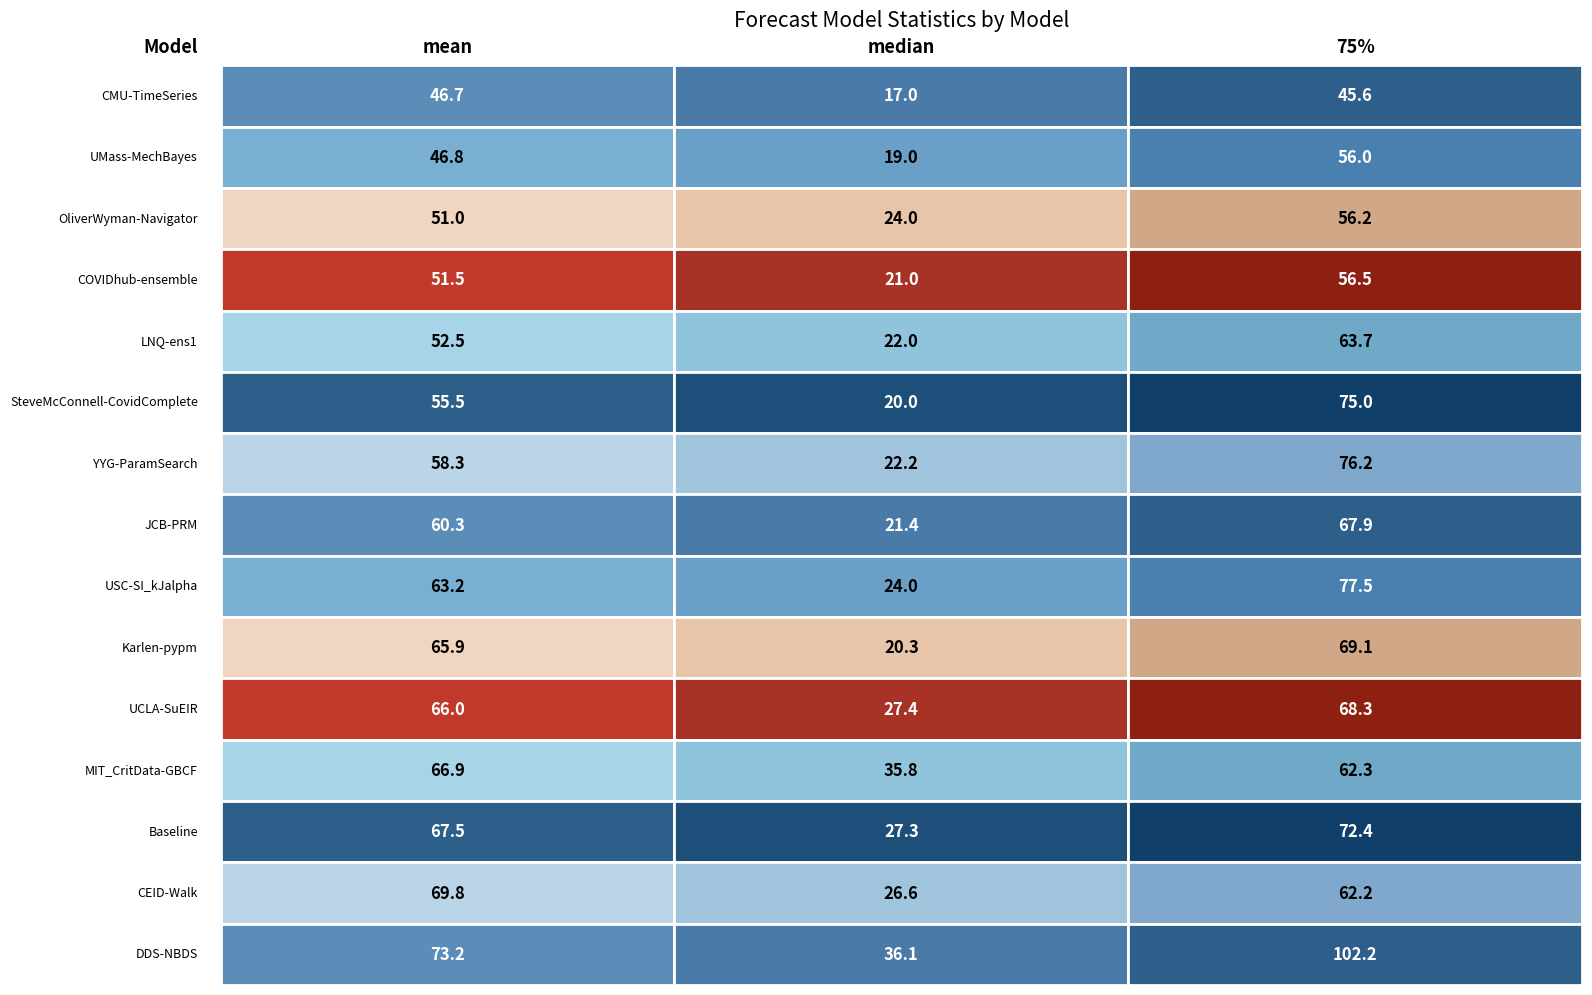

What is the average value of the 75% series?

67.4